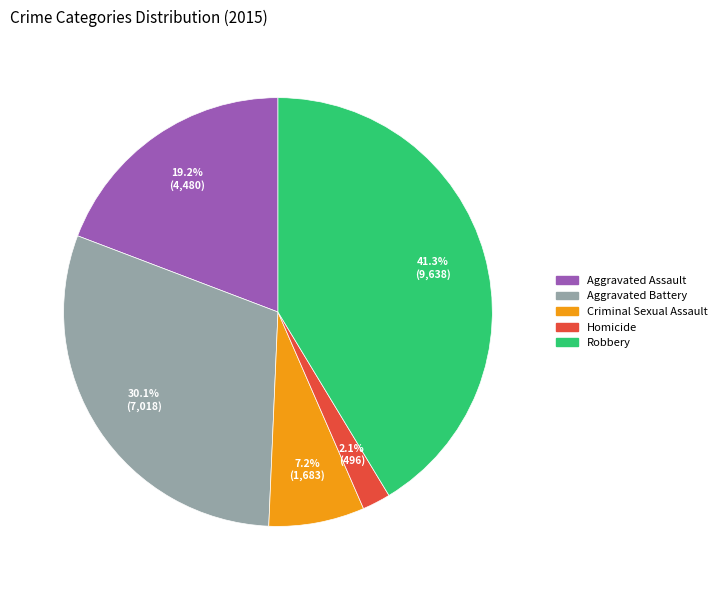

To the nearest percent, what percentage of the pie is Robbery?

41%